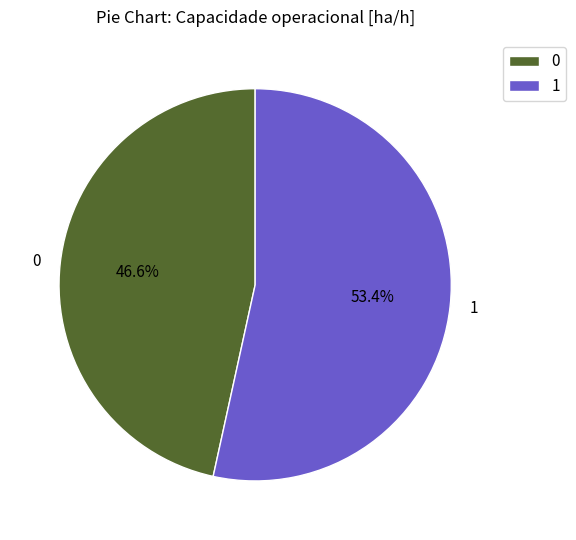

Between 0 and 1, which is larger?

1